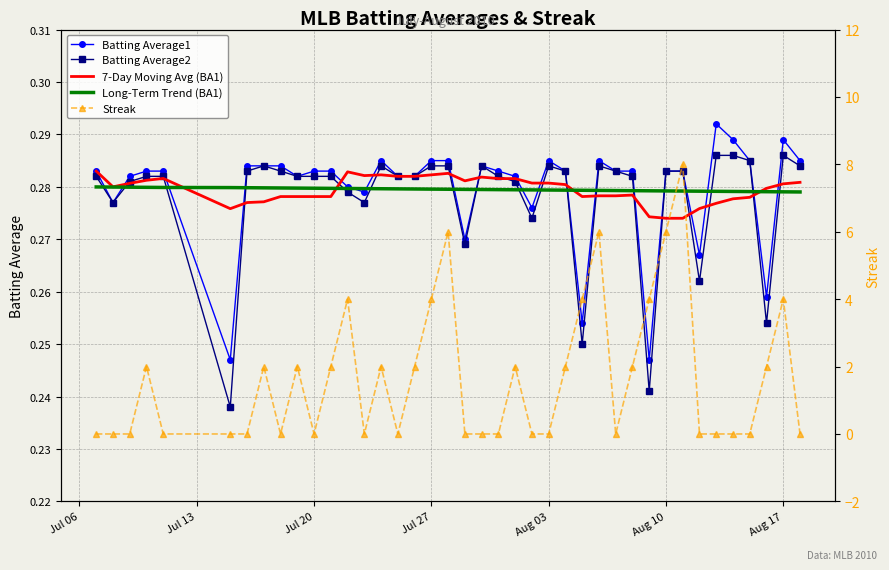

What is the value of the Long-Term Trend (BA1) point at the 10th from the left?

0.3